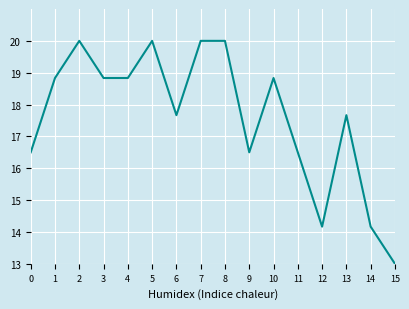

What is the difference between the maximum and minimum values?

7.0